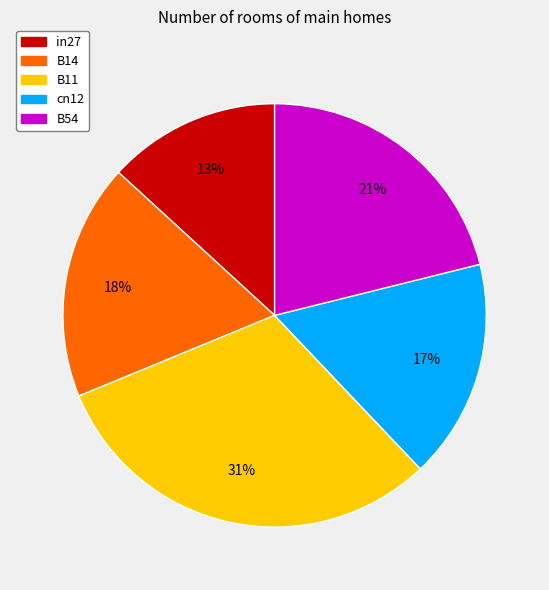

Which slice is the smallest?

in27